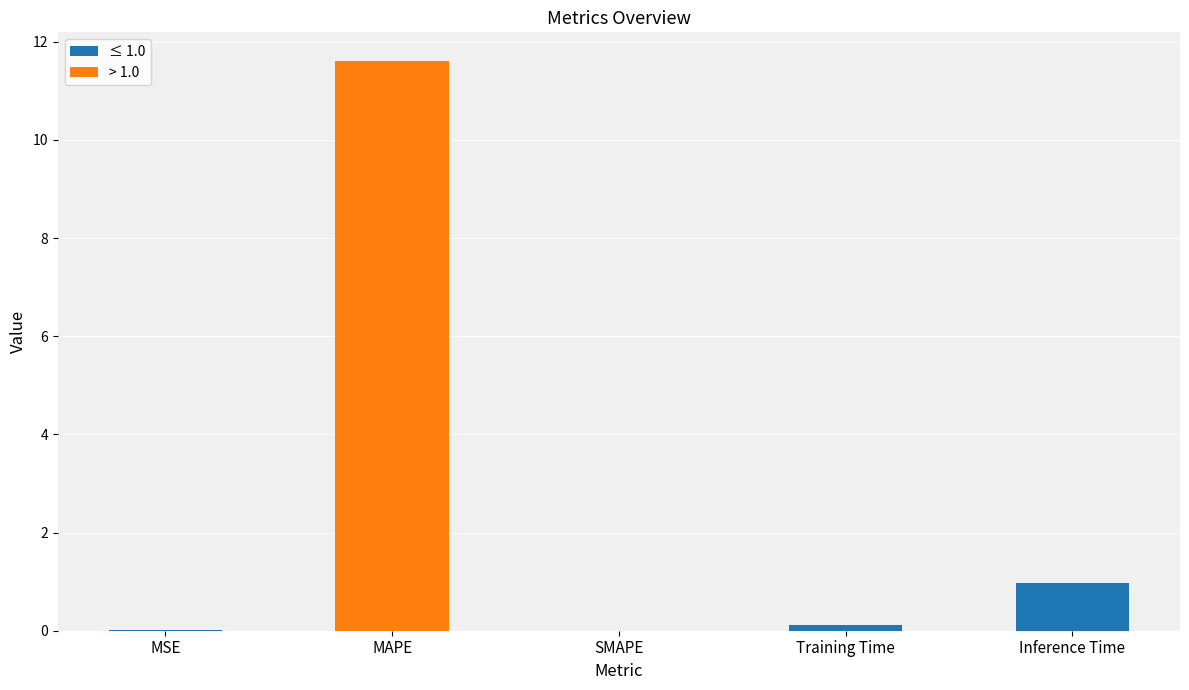

Which category has the highest value across all series?

MAPE